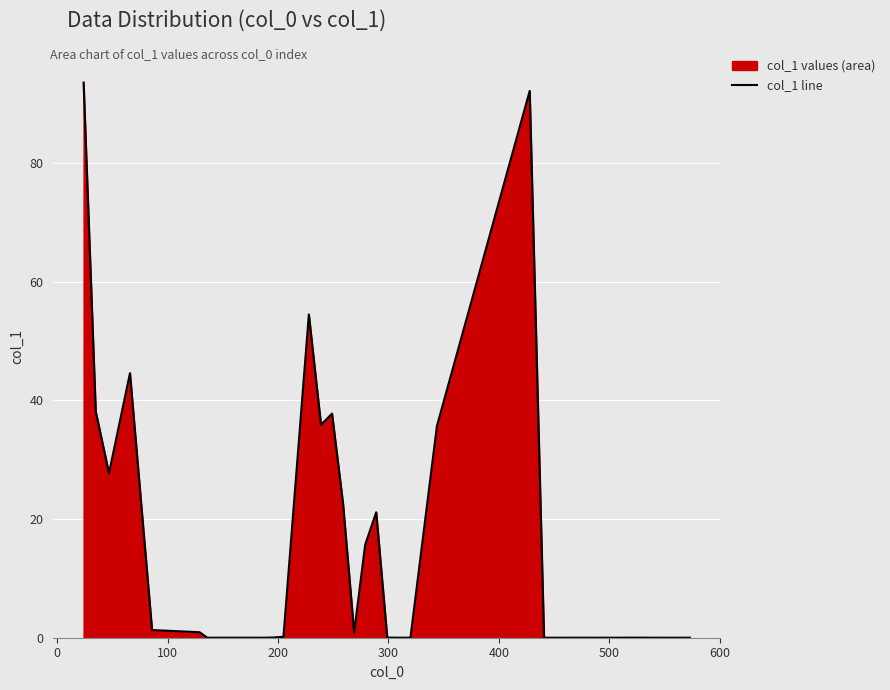

True or false: there are more than 0 points higher than both neighbors.

True